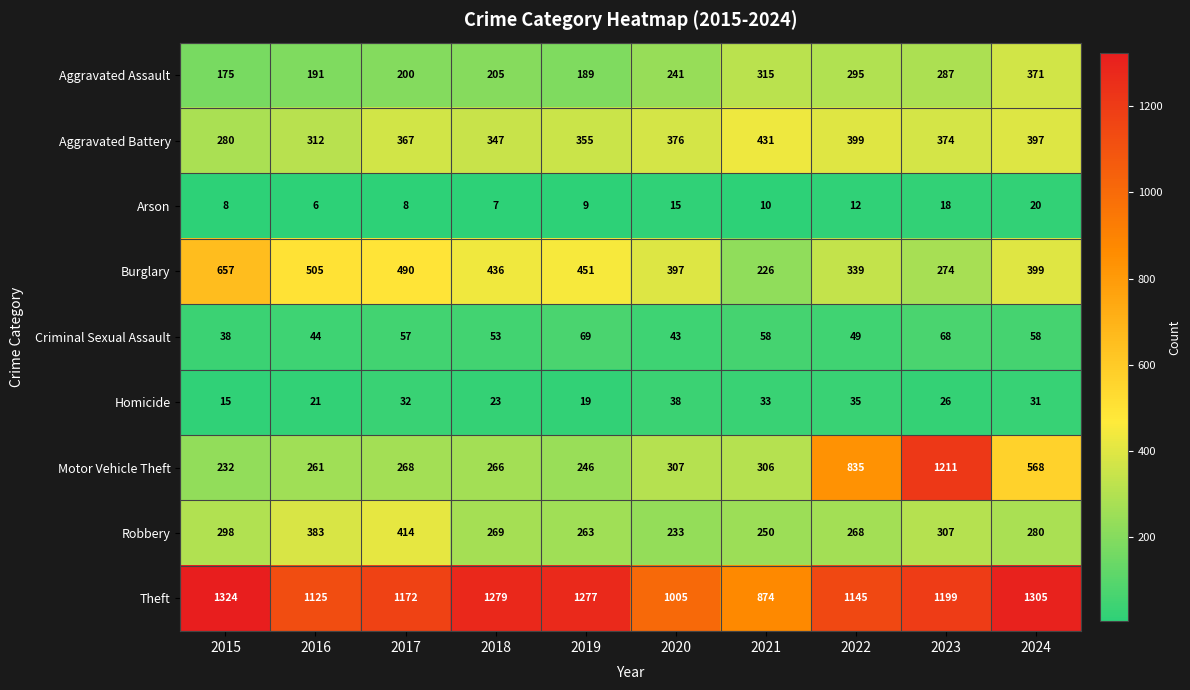

Which series has the widest spread of values?

Motor Vehicle Theft